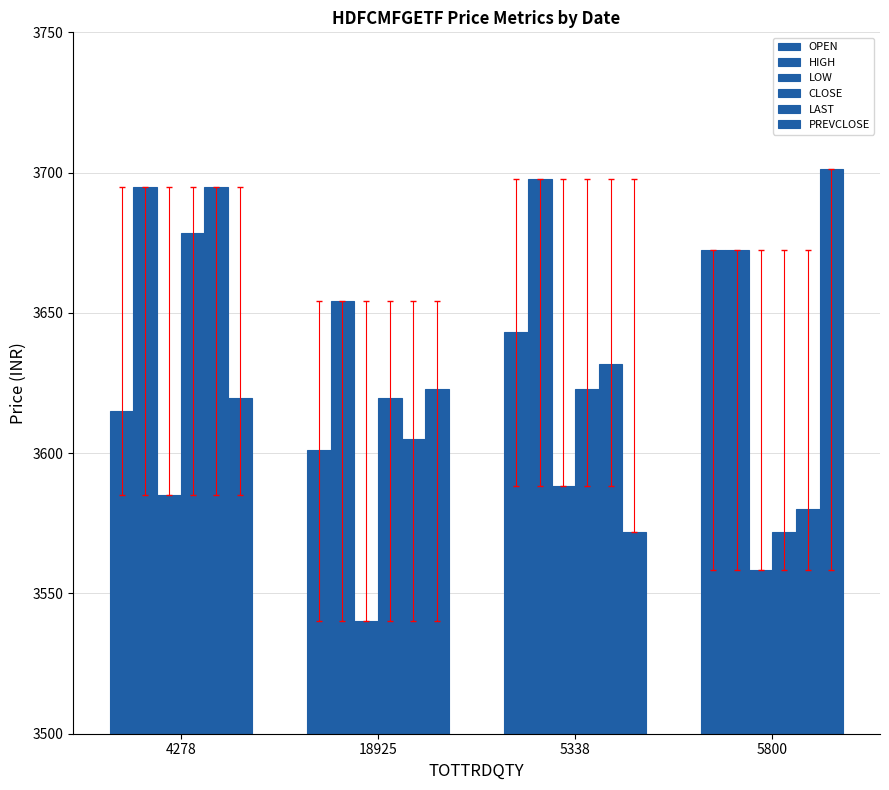

At how many categories does at least one series exceed 3594?

4